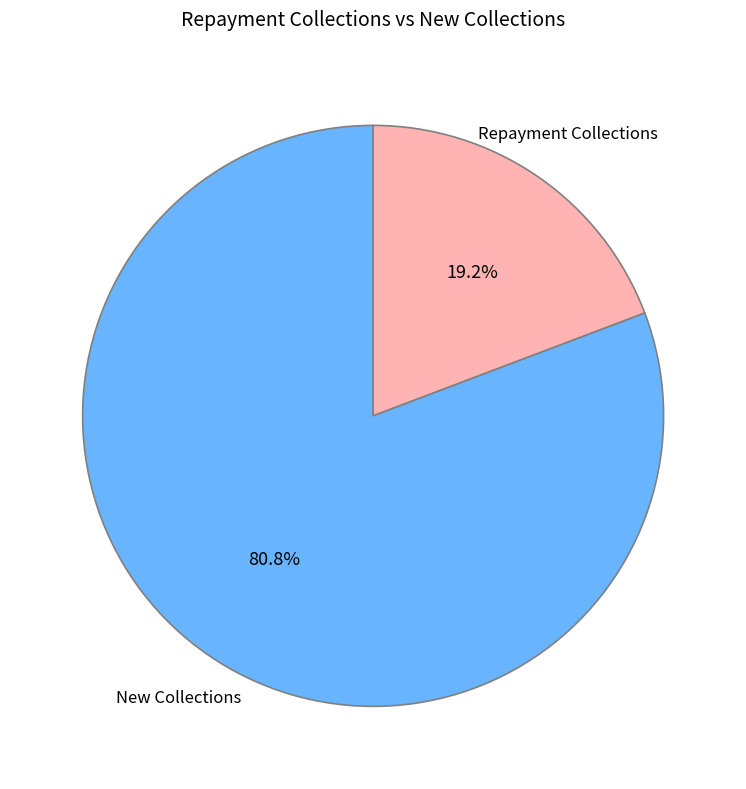

How many slices are in this pie chart?

2